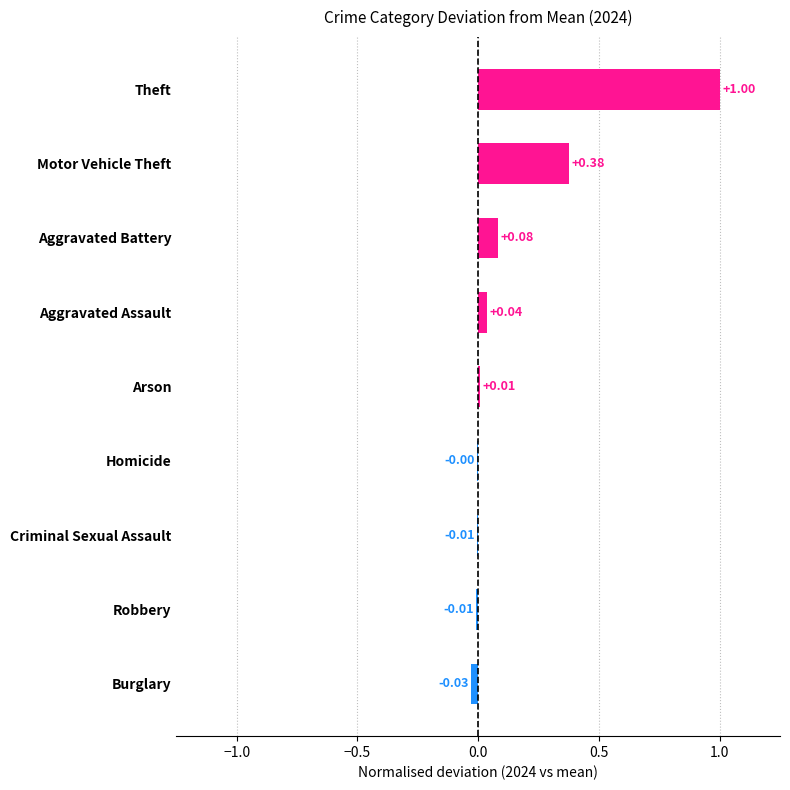

Are the bars horizontal?

Yes